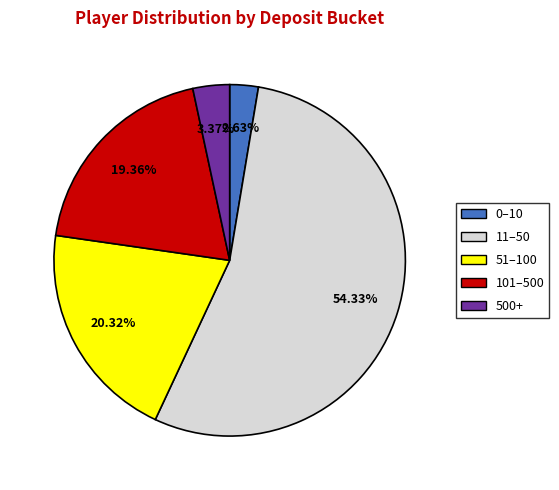

What percentage is the 11–50 slice, to the nearest percent?

54%